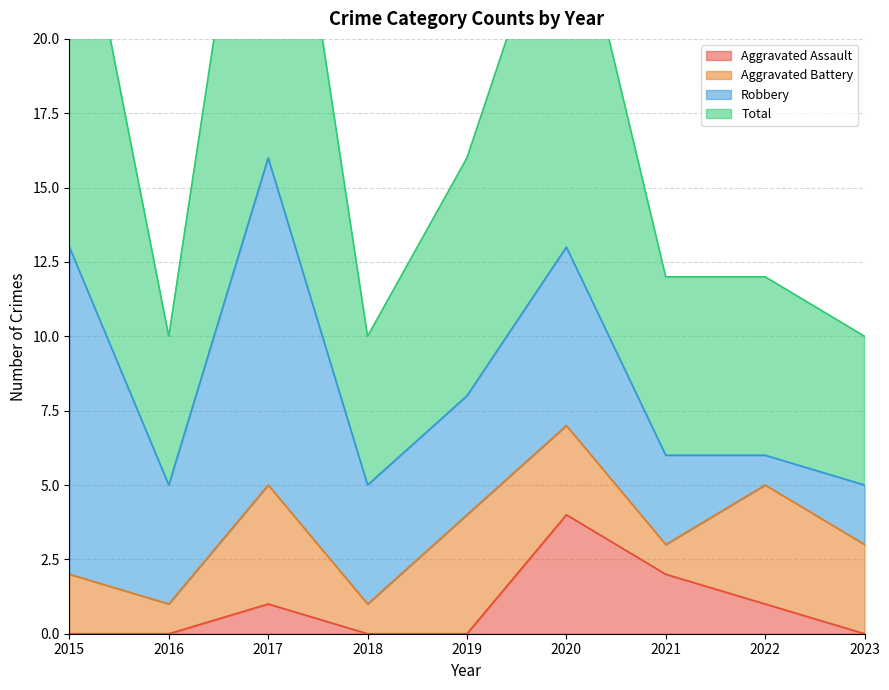

Is it true that Aggravated Assault equals 1 at 2017?

True